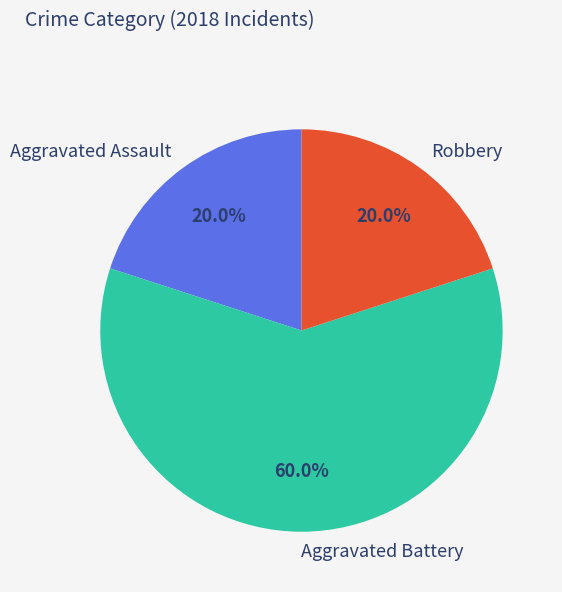

Do Robbery and Aggravated Assault together represent more than half of the pie?

No